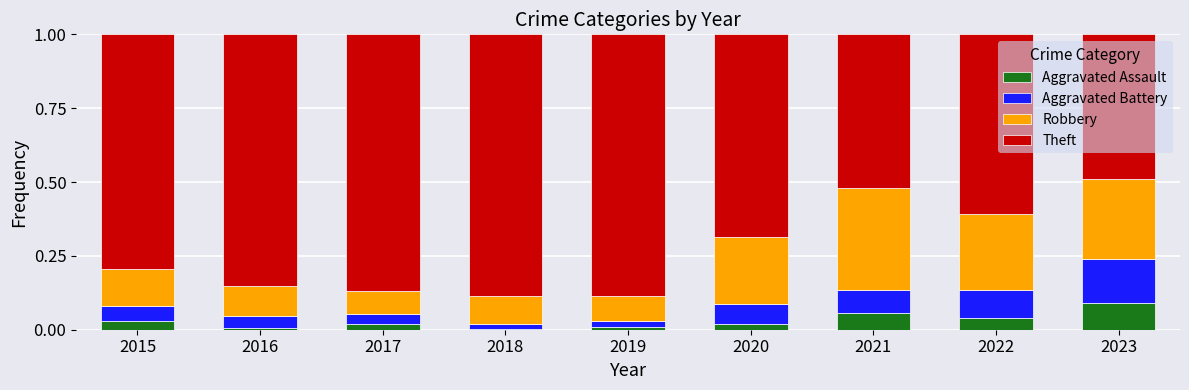

Is it true that Aggravated Assault equals 0.0 at 2017?

True